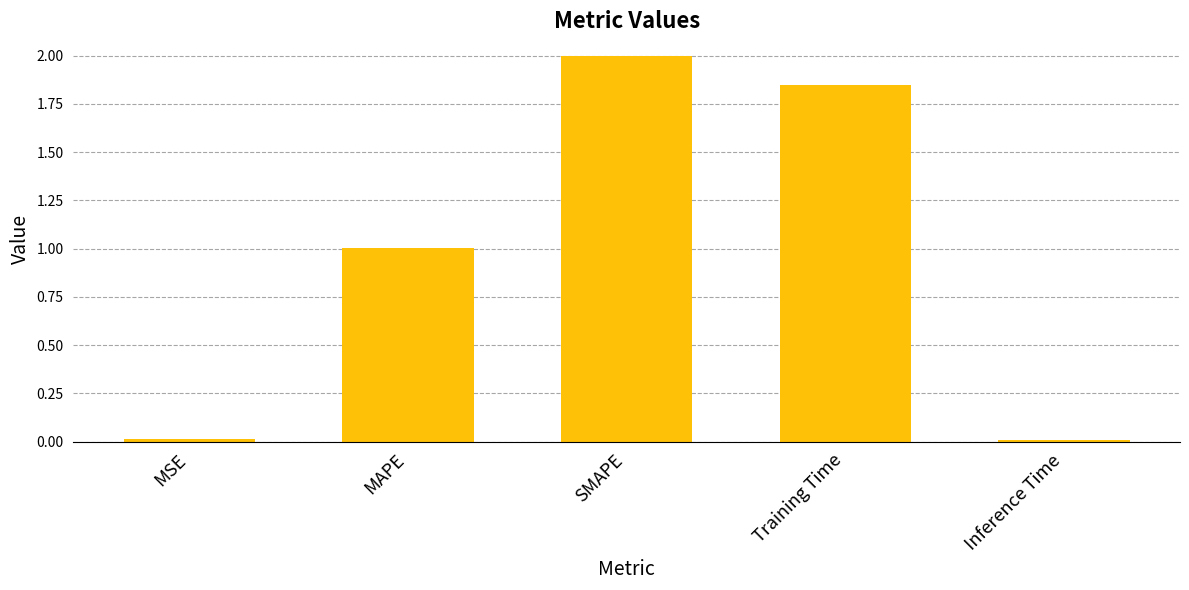

The chart shows a value of 0.0 at Inference Time. True or false?

True